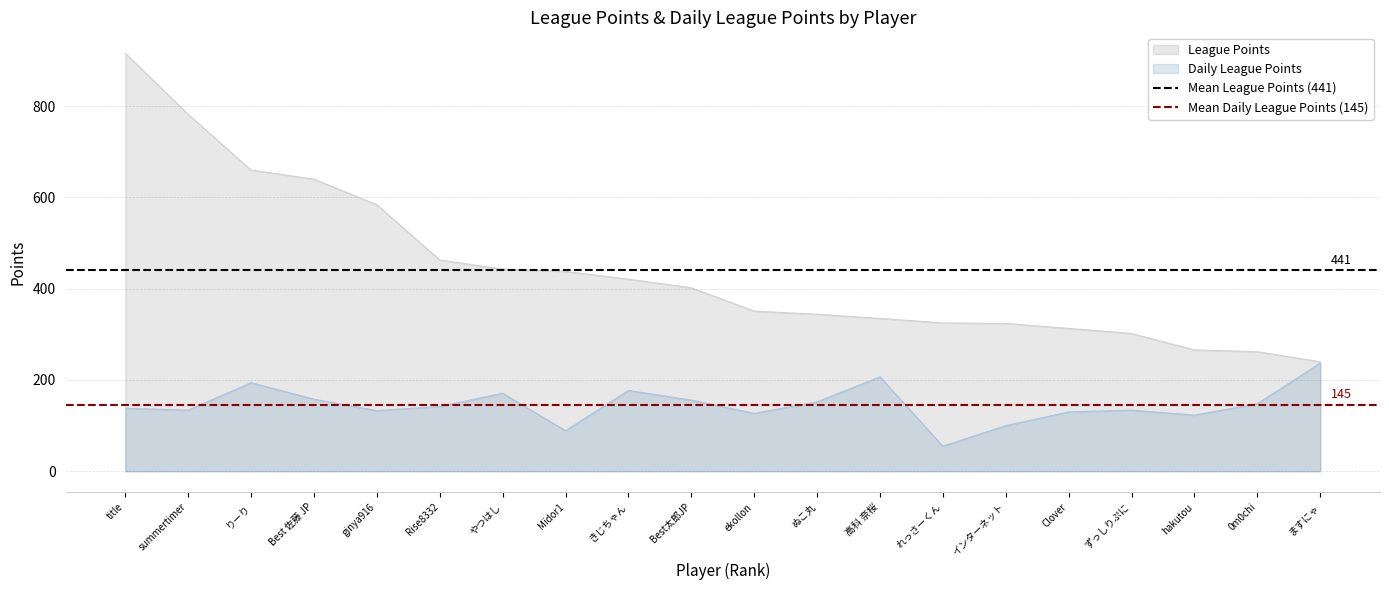

The League Points series shows 344 at ぬこ丸. True or false?

True